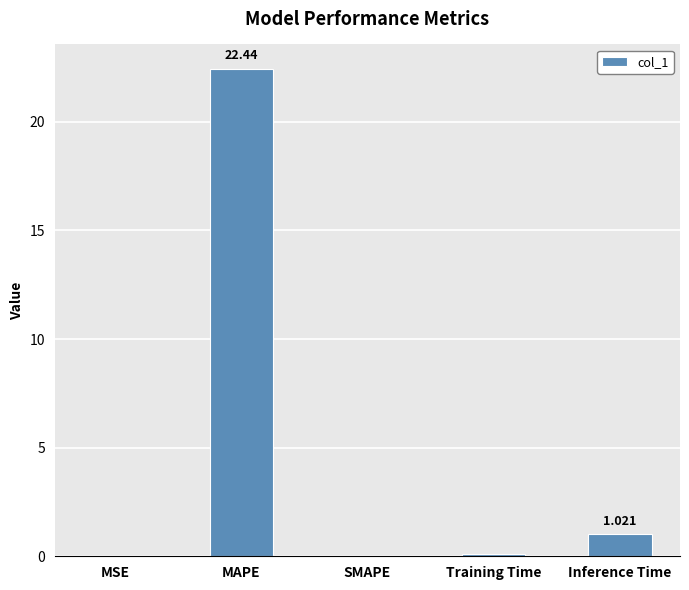

Between Training Time and MAPE, which is larger?

MAPE